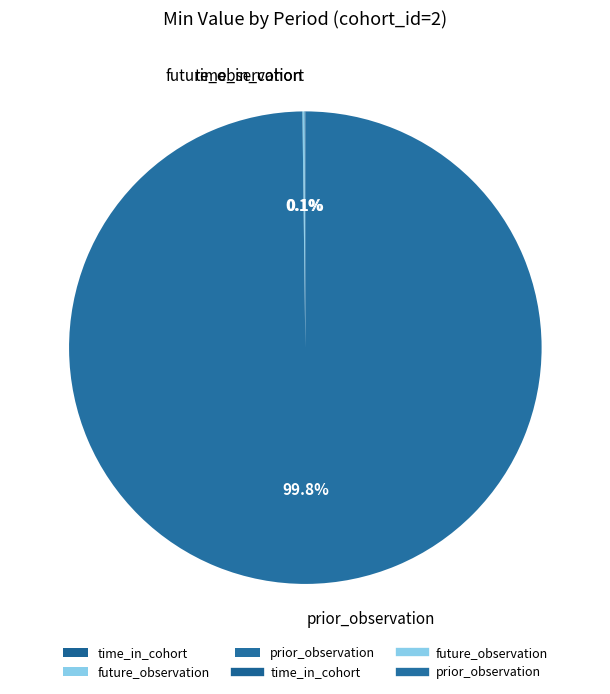

Which category has the biggest portion of the pie?

prior_observation